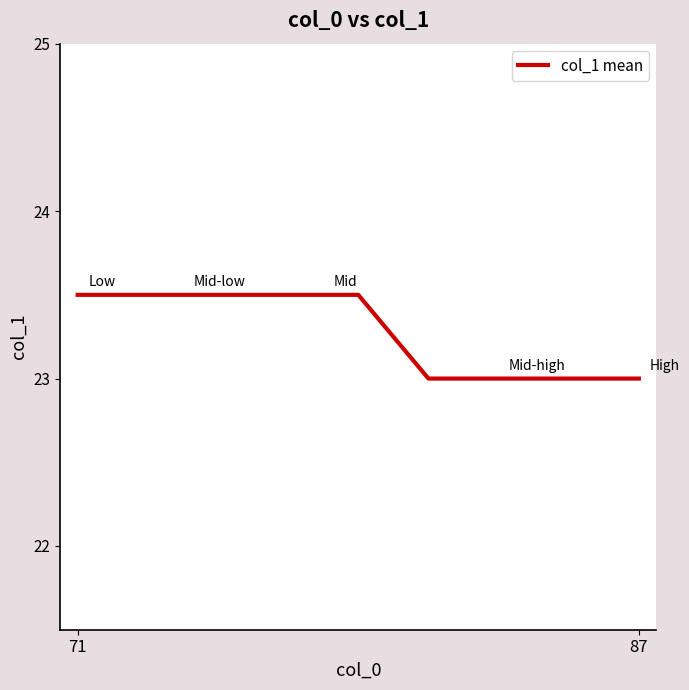

What is the minimum value shown in the chart?

23.0